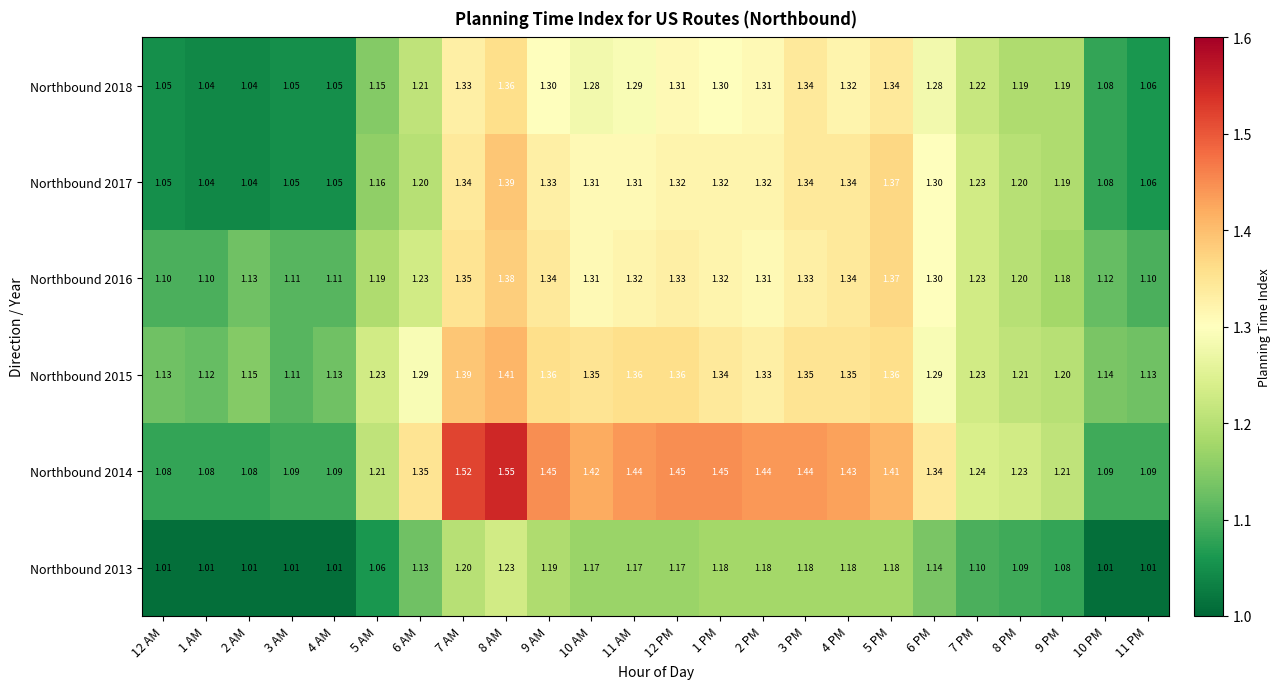

Is the value of Northbound 2016 at 9 PM greater than the value of Northbound 2018 at 1 PM?

No